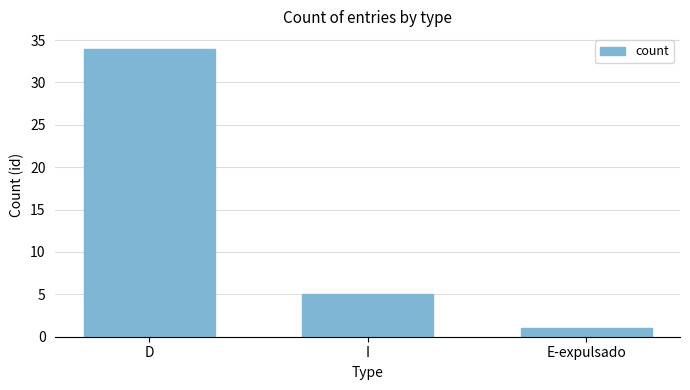

Rank the categories by value from highest to lowest.

D, I, E-expulsado